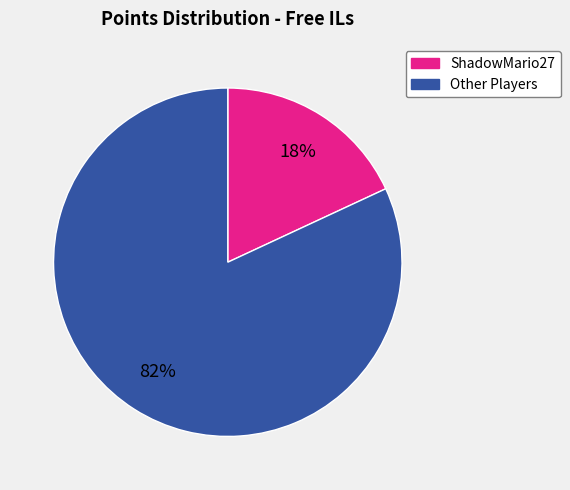

Does Other Players account for over 50% of the chart?

Yes